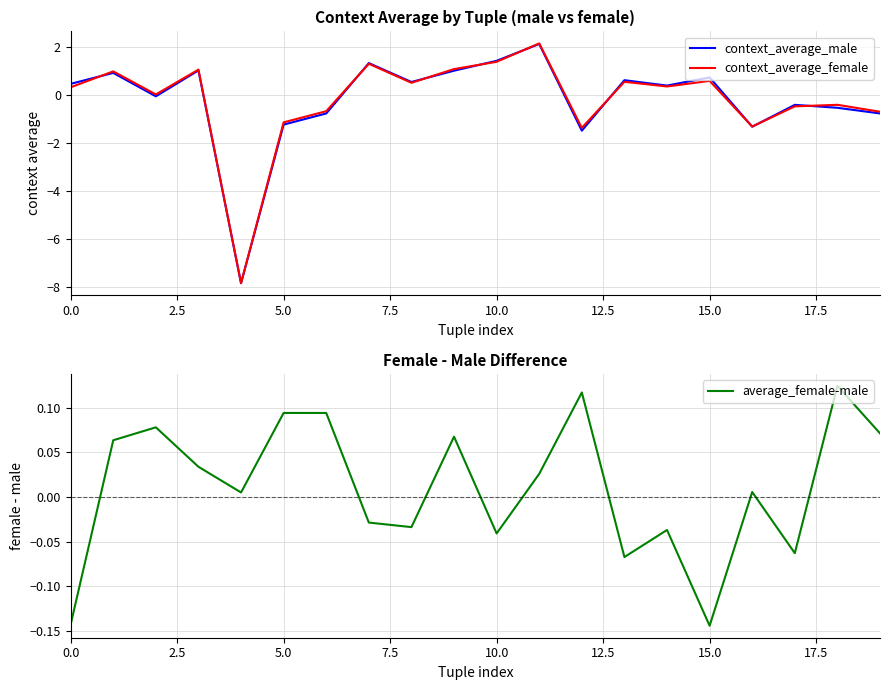

Which series ends up on top after the final intersection of average_female-male and context_average_female?

average_female-male